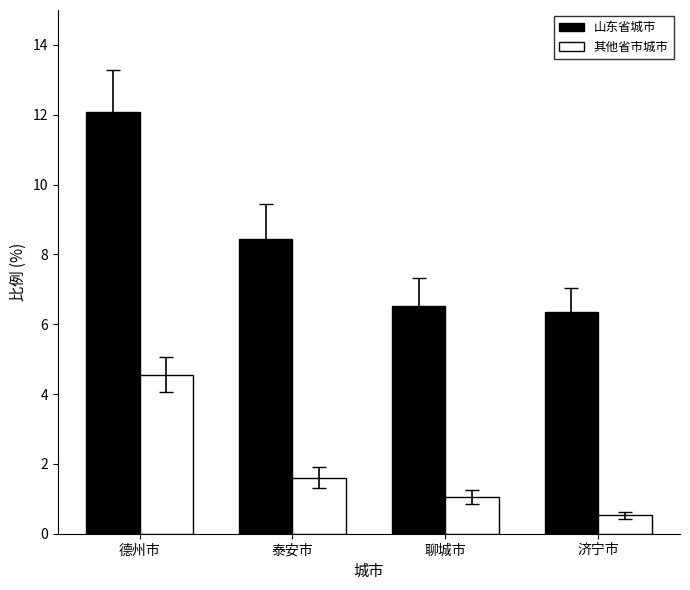

What is the greatest value displayed?

12.1